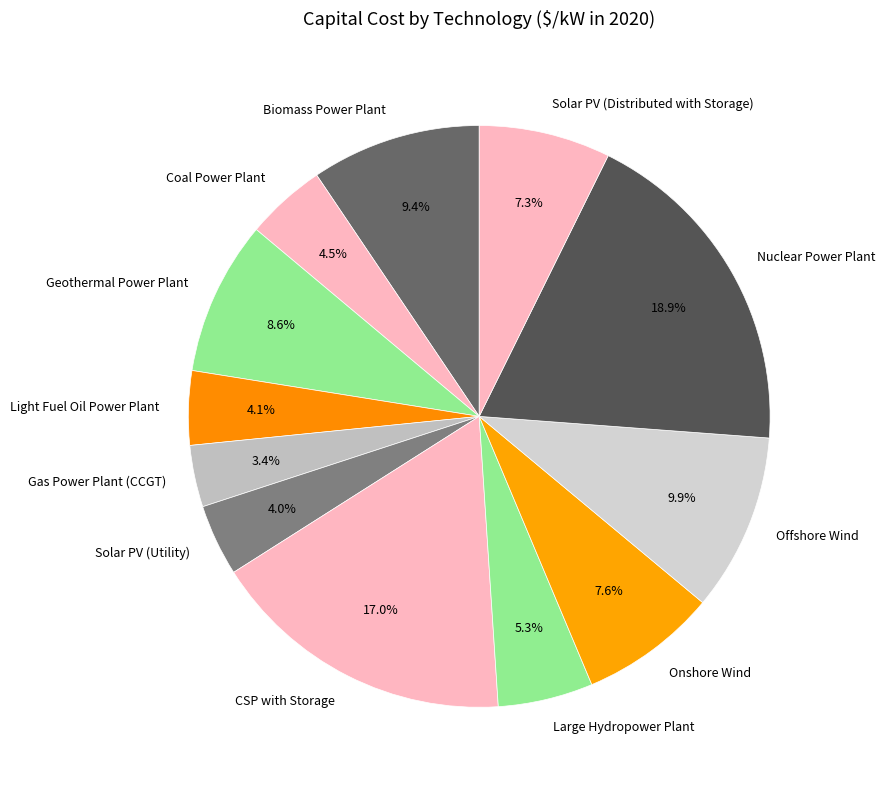

To the nearest percent, what percentage of the pie is Gas Power Plant (CCGT)?

3%